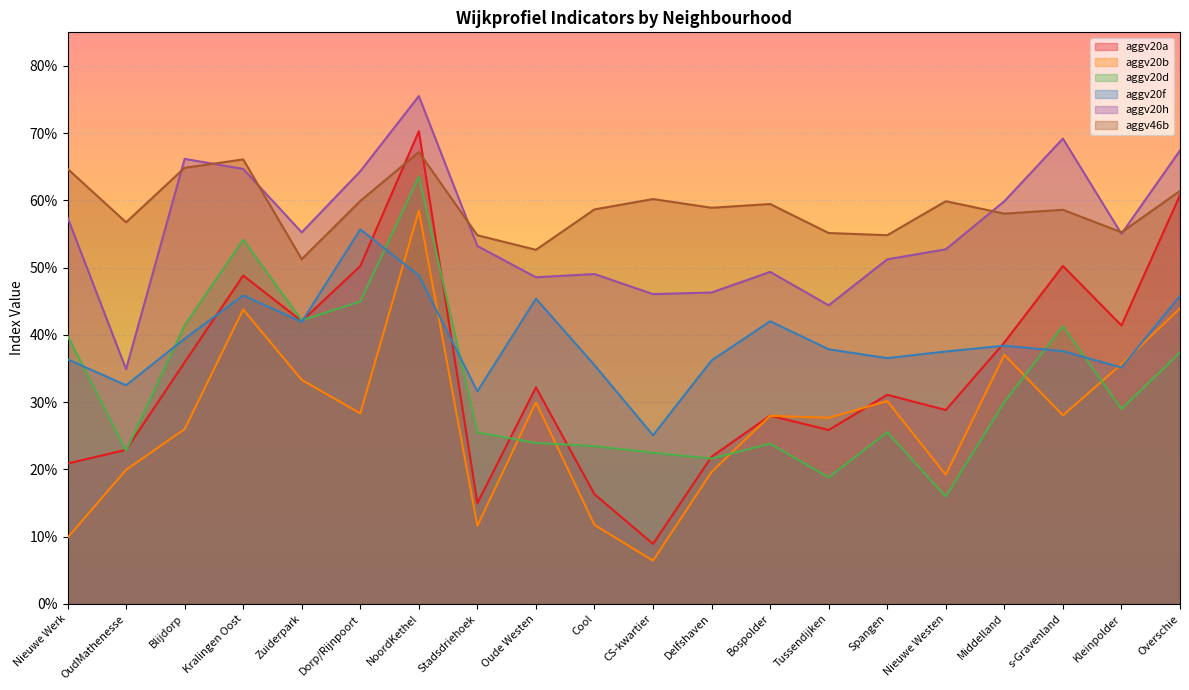

At how many categories does at least one series exceed 0?

20